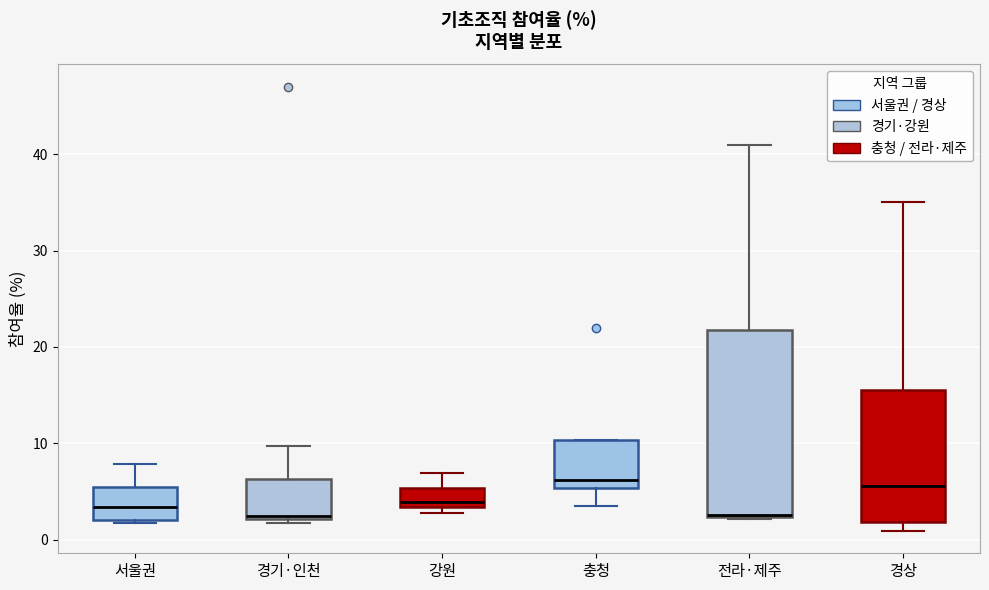

Reading left to right, read every box against the y-axis: the position of its median line, the range the box covers, and the ends of its whiskers. The values are not printed on the chart, so give them approximately, as read against the axis.

서울권: median 3, box 2 to 5, whiskers 2 (just below the box's lower edge) to 8
경기·인천: median 3, box 2 to 6, whiskers 2 (just below the box's lower edge) to 10
강원: median 4, box 3 to 5, whiskers 3 (just below the box's lower edge) to 7
충청: median 6, box 5 to 10, whiskers 4 to 10
전라·제주: median 3 (drawn on the box's lower edge), box 2 to 22, whiskers 2 to 41
경상: median 6, box 2 to 16, whiskers 1 to 35